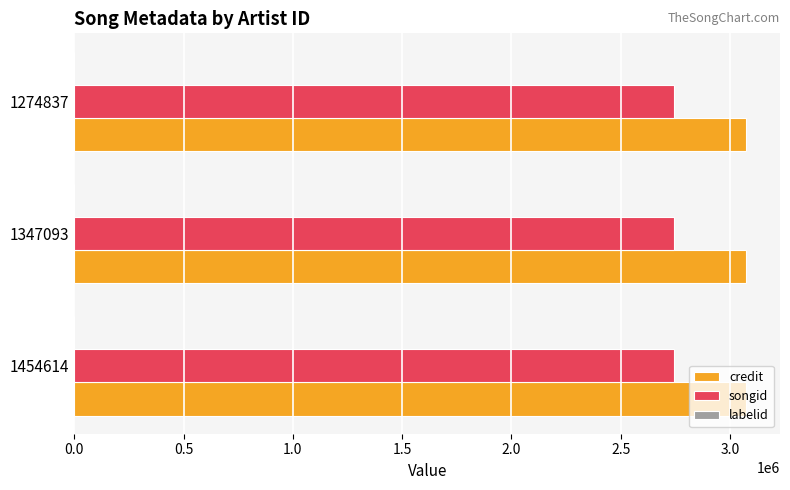

Is it true that credit equals 3075333 at 1347093?

True